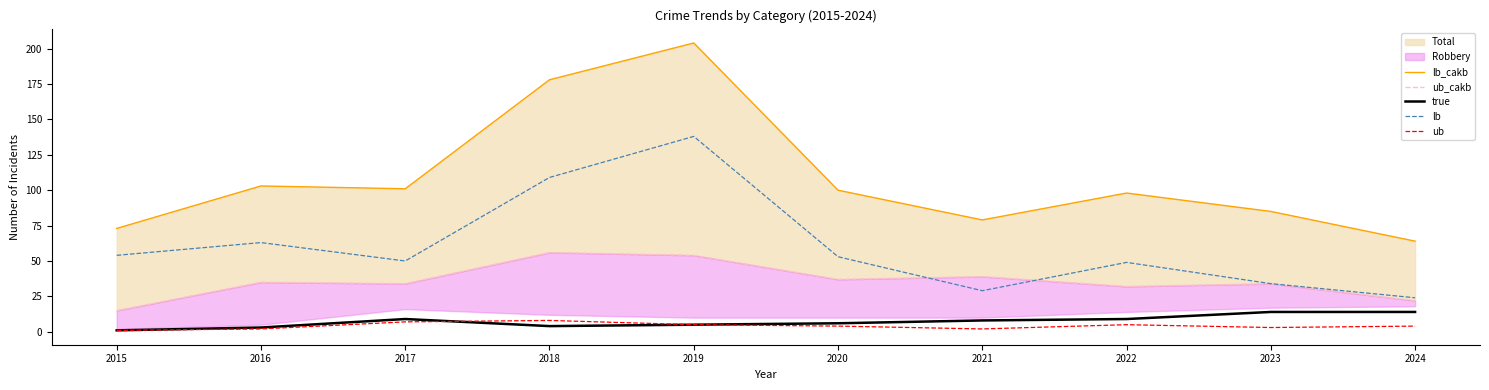

How many values in the ub series are below 4?

4